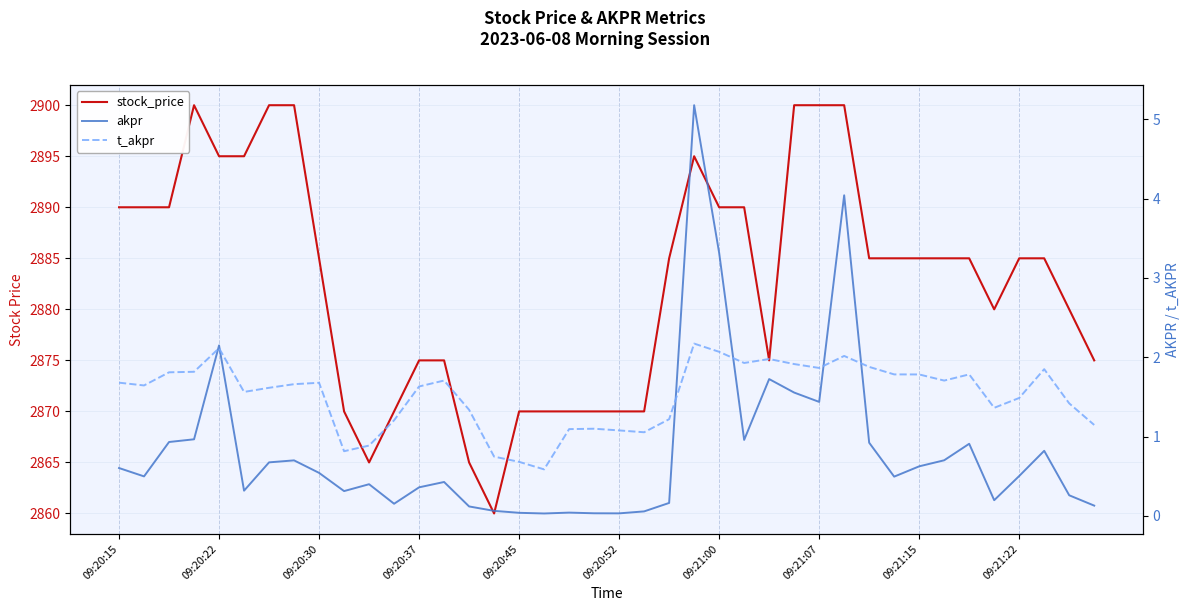

What is the sum of all t_akpr values?

60.9